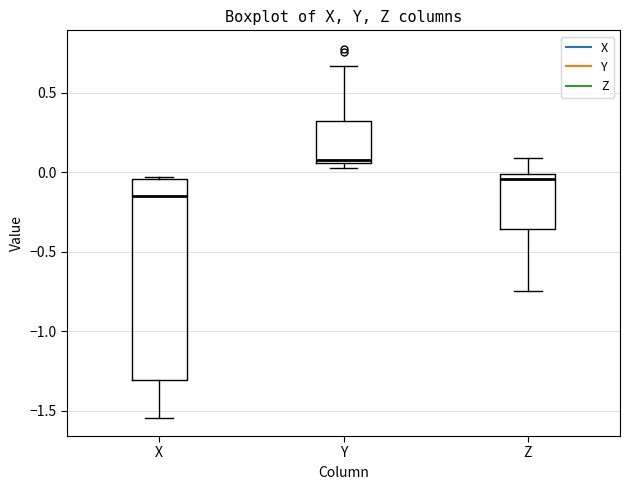

Reading left to right, transcribe this box plot: for each box, give where its median line is, the range the box spans, and where its two whiskers end, as read against the y-axis. The values are not printed on the chart, so give them approximately, as read against the axis.

X: median -0.15, box -1.30 to -0.05, whiskers -1.55 to -0.05
Y: median 0.10, box 0.05 to 0.30, whiskers 0.05 (just below the box's lower edge) to 0.65
Z: median -0.05, box -0.35 to 0.00, whiskers -0.75 to 0.10